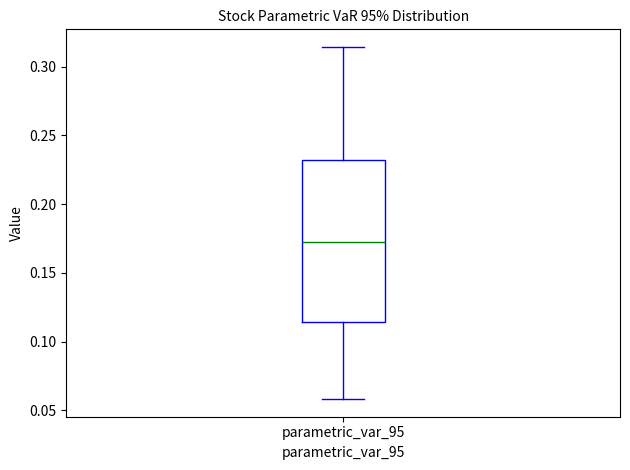

Read this box plot against the y-axis: the position of the median line, the range covered by the box, and the ends of both whiskers. The values are not printed on the chart, so give them approximately, as read against the axis.

median 0.175, box 0.115 to 0.230, whiskers 0.060 to 0.315